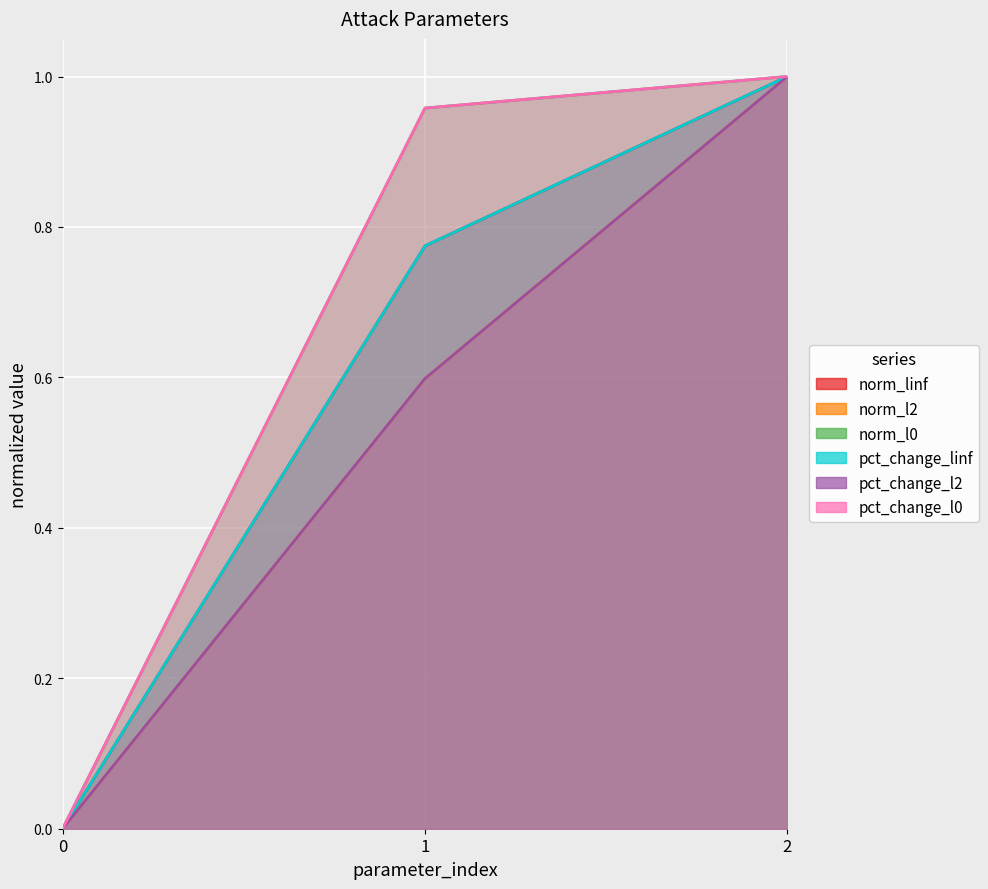

Reading right to left, list all the values displayed in this chart.

norm_linf: 1.0	0.8	0.0
norm_l2: 1.0	0.6	0.0
norm_l0: 1.0	1.0	0.0
pct_change_linf: 1.0	0.8	0.0
pct_change_l2: 1.0	0.6	0.0
pct_change_l0: 1.0	1.0	0.0